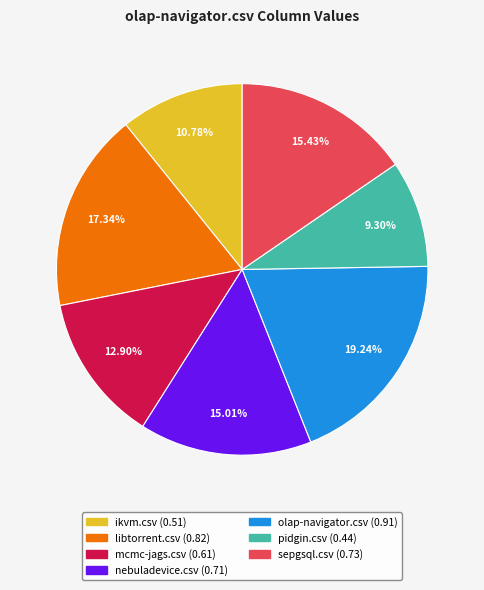

Combined, what portion of the pie is ikvm.csv and pidgin.csv?

20.1%